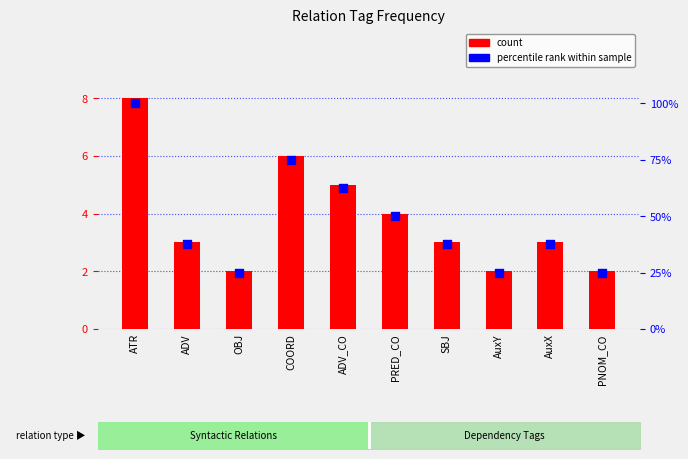

What is the total value across all series at AuxY?

27.0